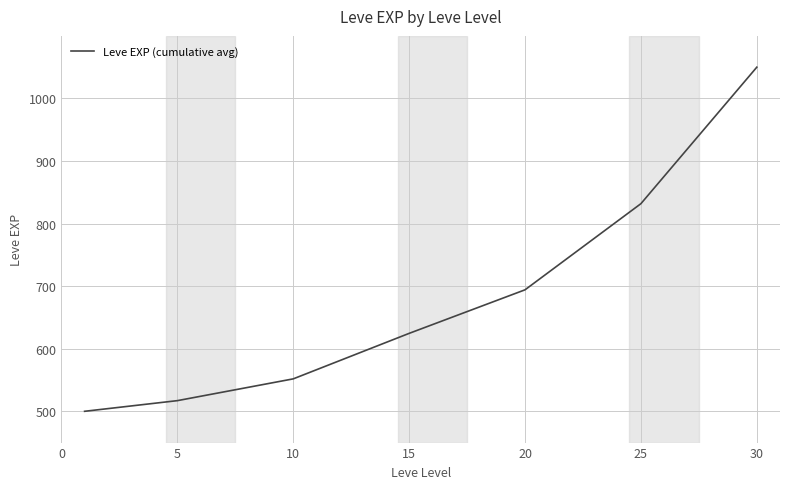

How many lines are shown in the chart?

1